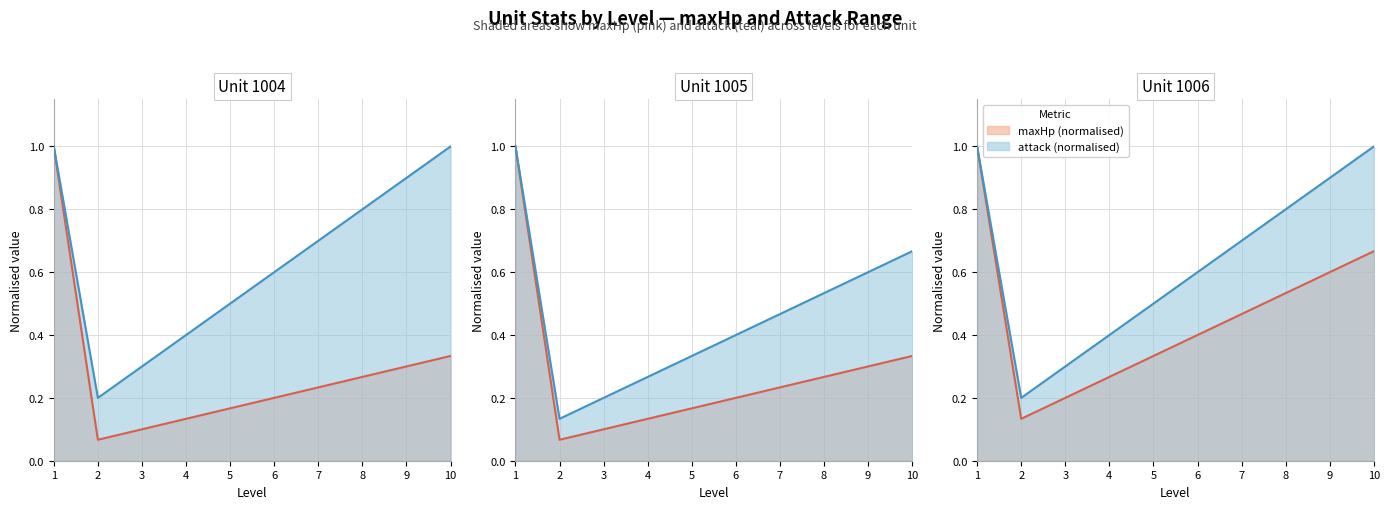

At which category is the sum across all series the highest?

1